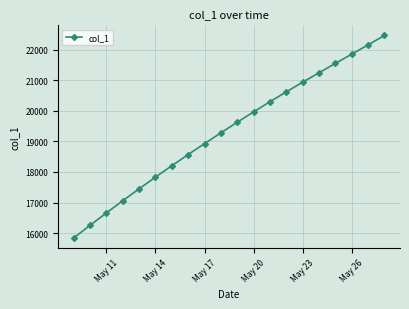

True or false: the data has more than 1 interior local peaks.

False